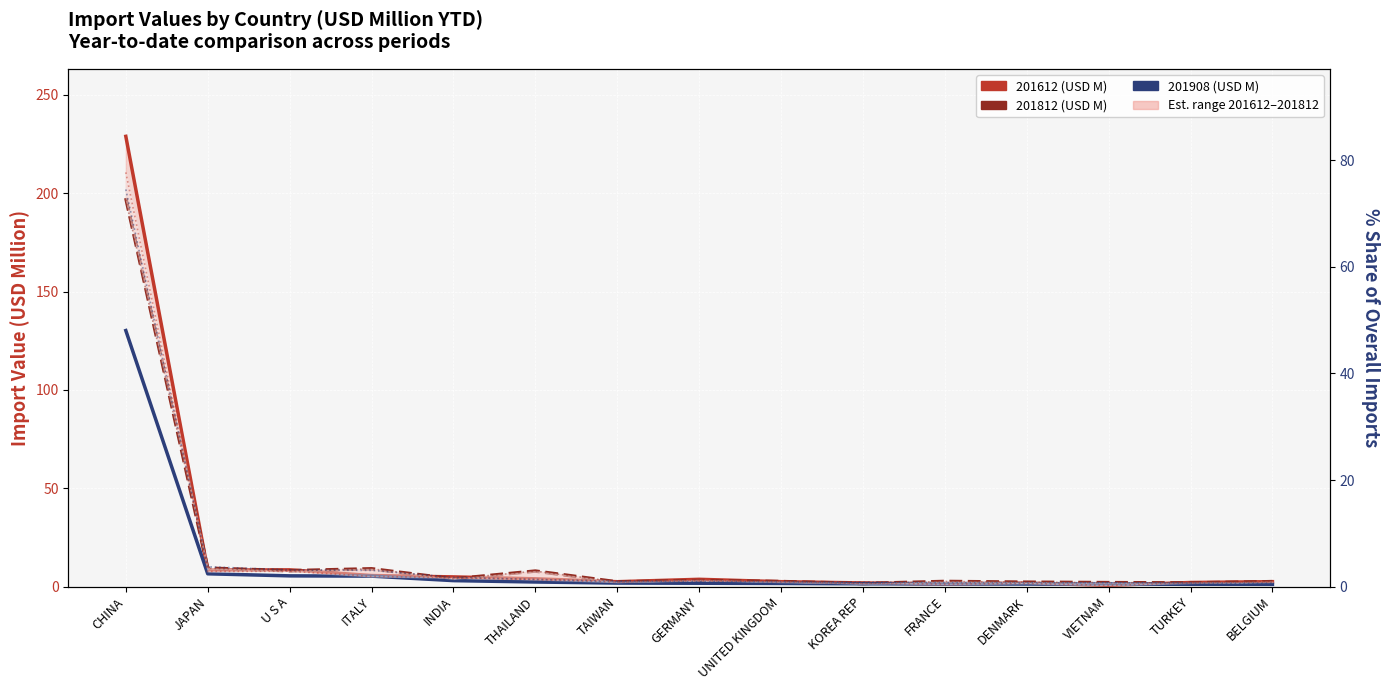

Is it true that 201908 (USD M) equals 3.1 at THAILAND?

False